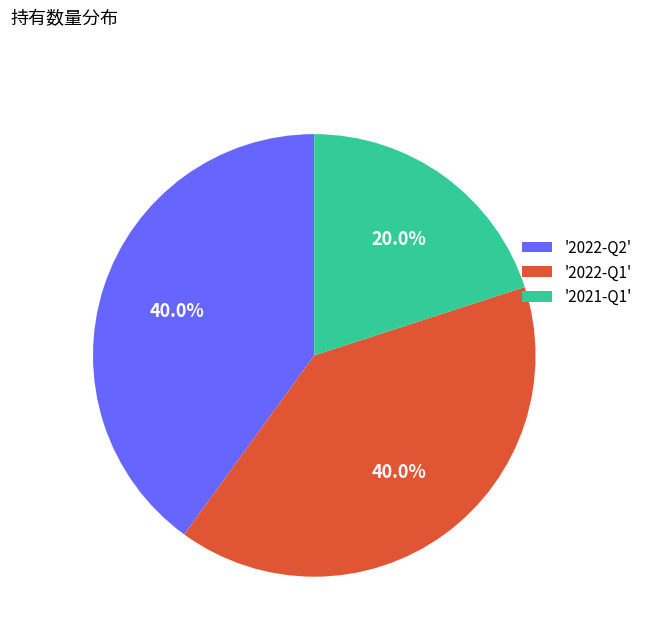

Approximately how many times larger is the value at '2021-Q1' compared to '2022-Q1'?

0.5